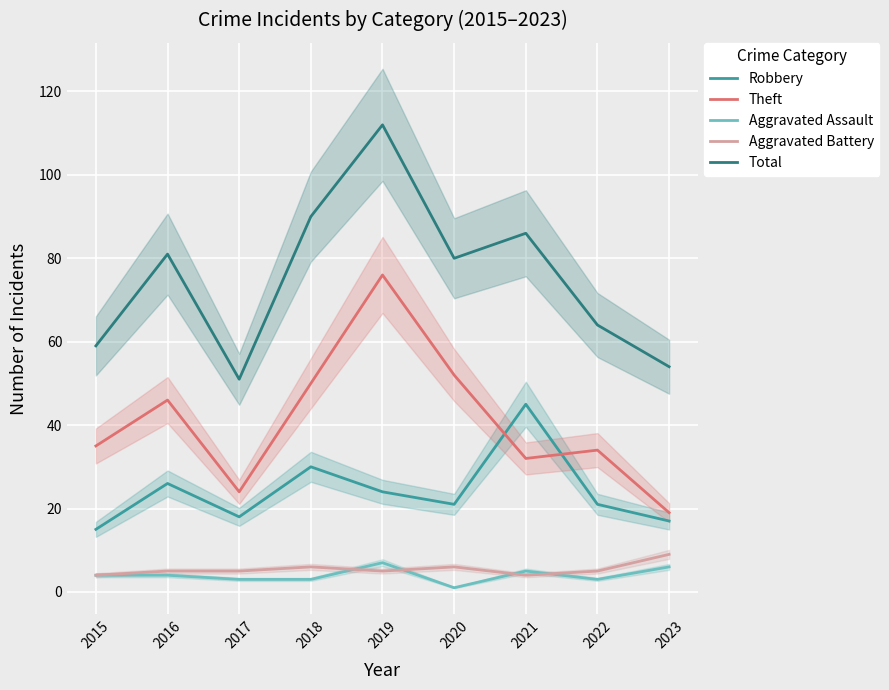

At which category is the sum across all series the highest?

2019